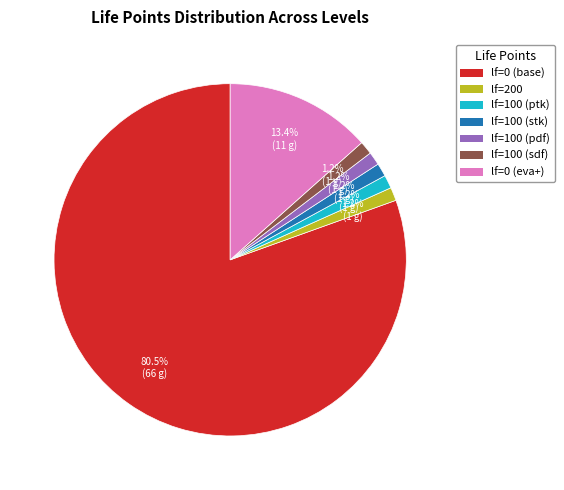

Combined, what portion of the pie is lf=100 (stk) and lf=0 (eva+)?

14.6%